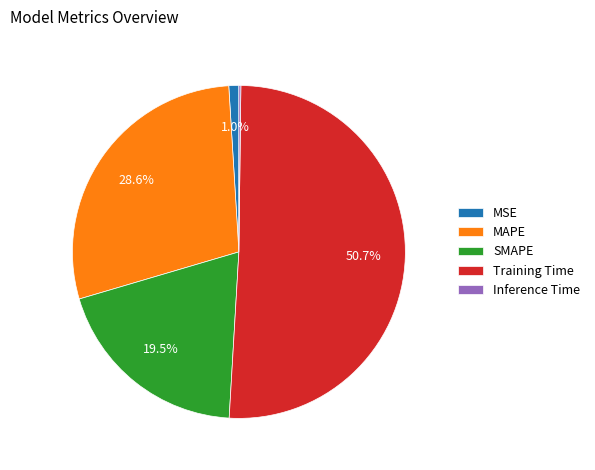

Which slice is the largest?

Training Time